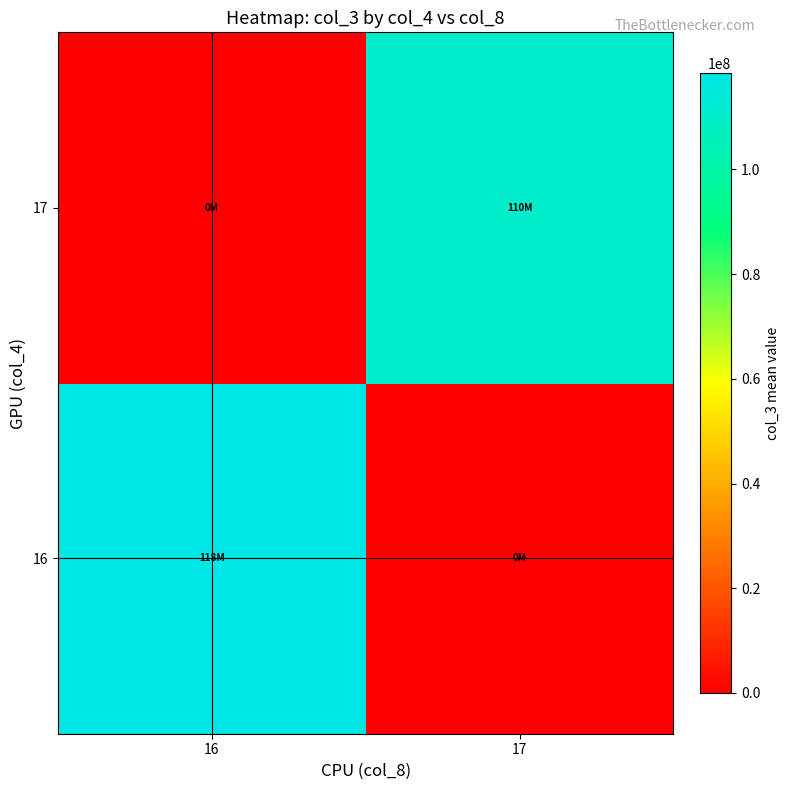

At how many categories does at least one series exceed 12016071?

2